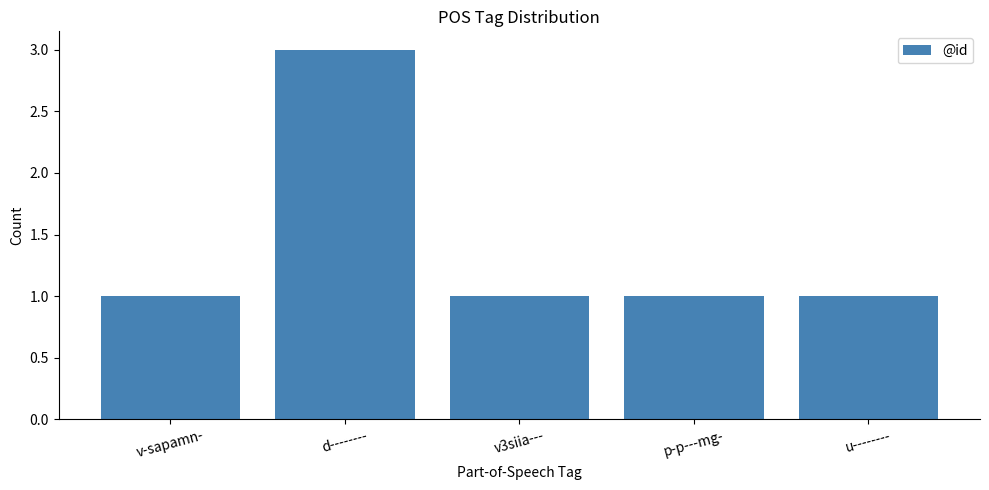

What is the label of the 4th bar from the right?

d--------